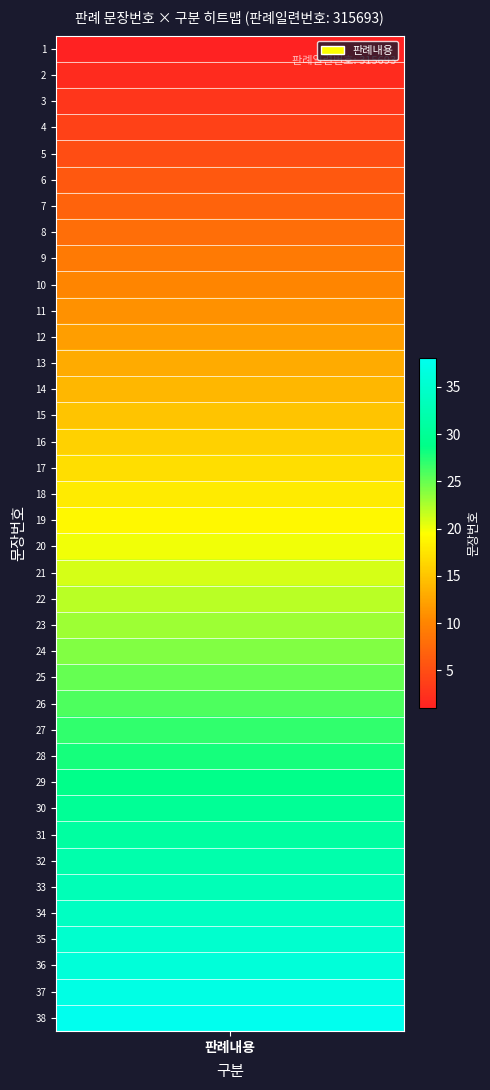

What is the difference between the values at 1 and 25?

24